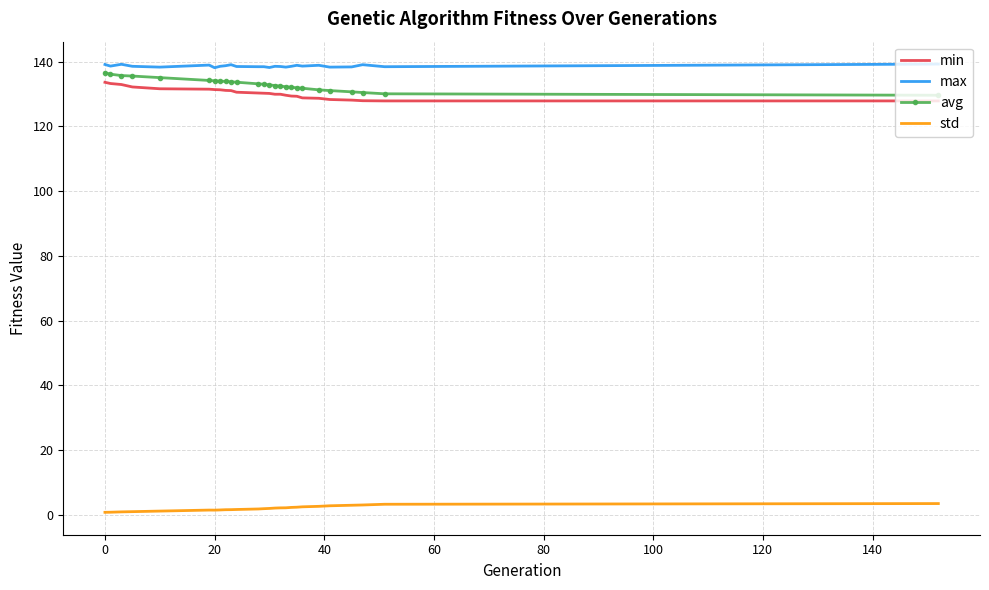

What is the maximum value shown in the chart?

139.2